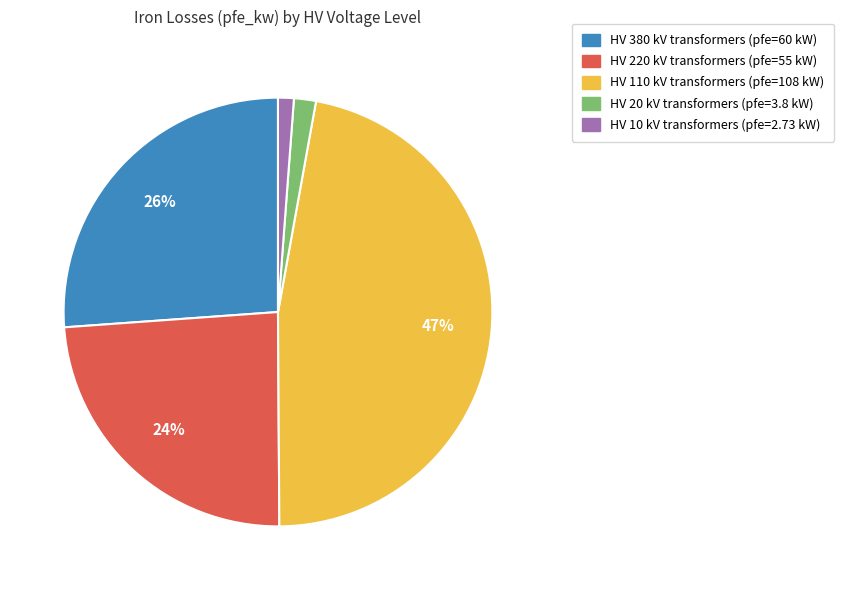

Is there a majority slice in this chart?

No